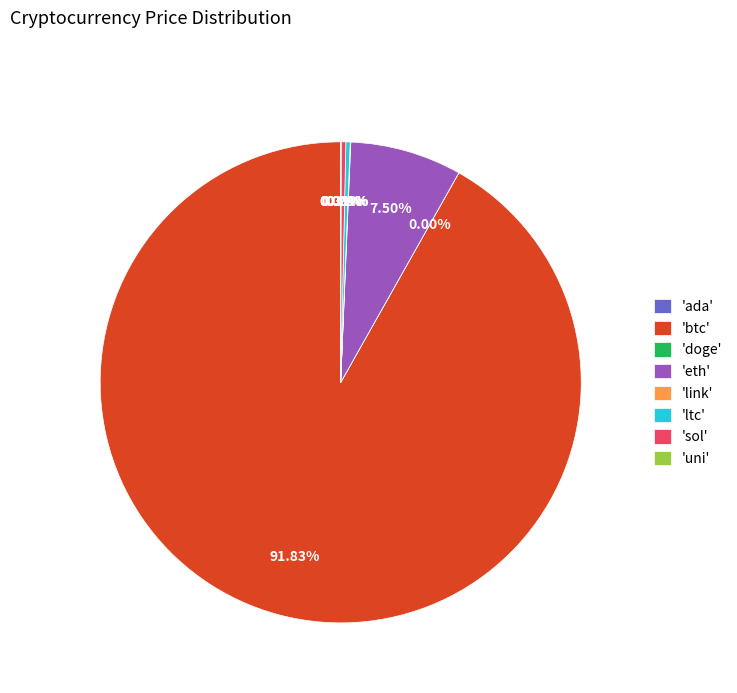

Which category accounts for the majority?

'btc'